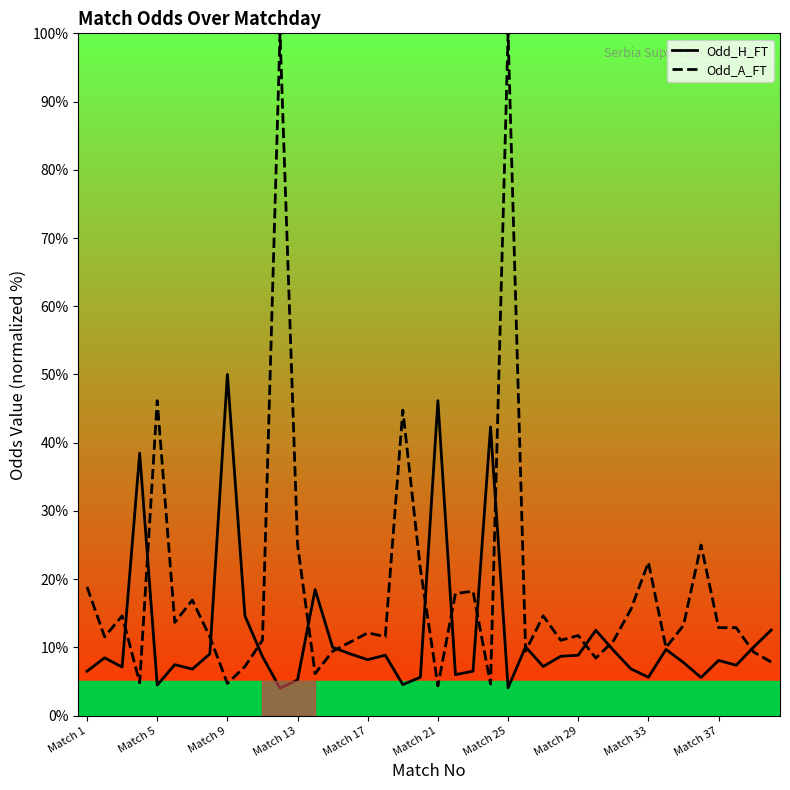

Which series has the widest spread of values?

Odd_A_FT